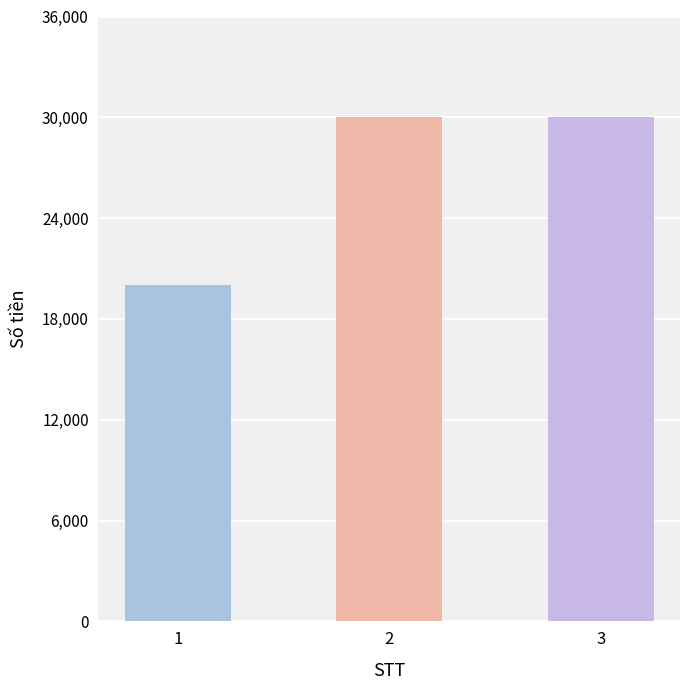

The chart shows a value of 6124 at 1. True or false?

False